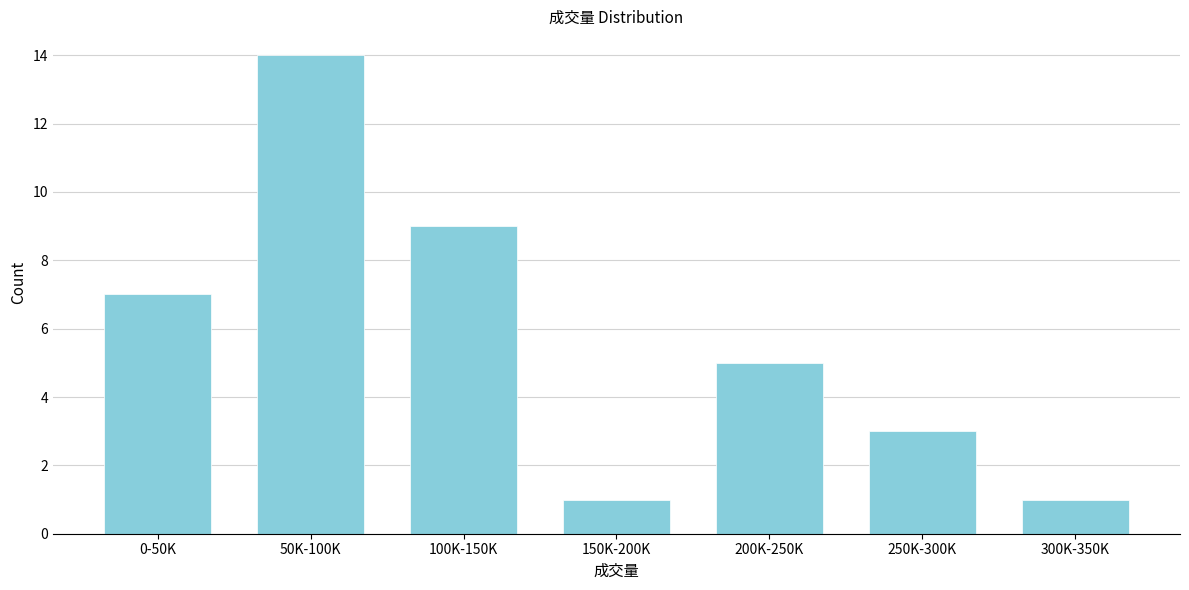

Reading left to right, extract all data points from this chart.

0-50K=7	50K-100K=14	100K-150K=9	150K-200K=1	200K-250K=5	250K-300K=3	300K-350K=1